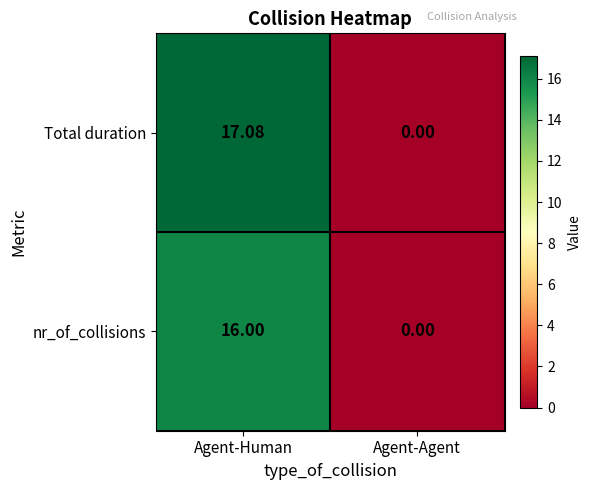

At which label does Total duration first exceed 17?

Agent-Human